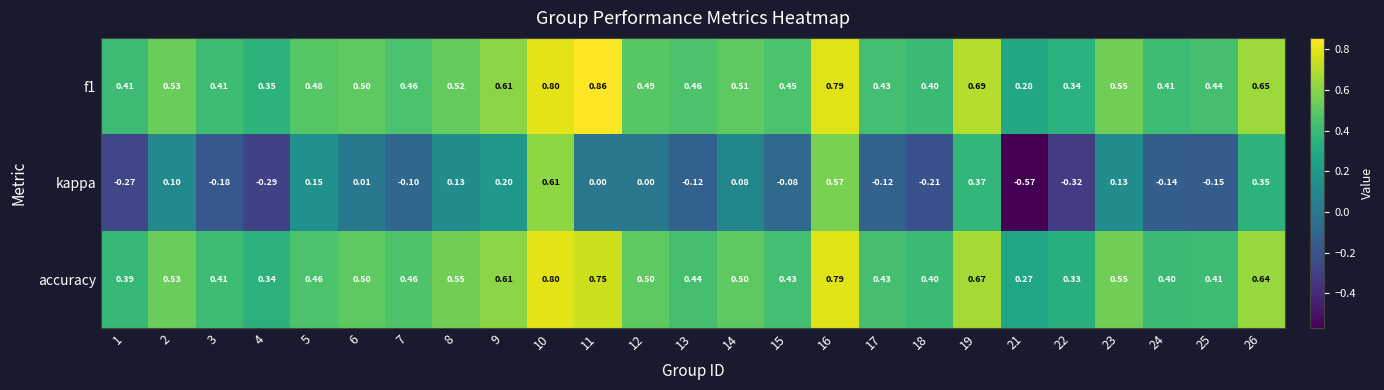

Which series has the widest spread of values?

kappa